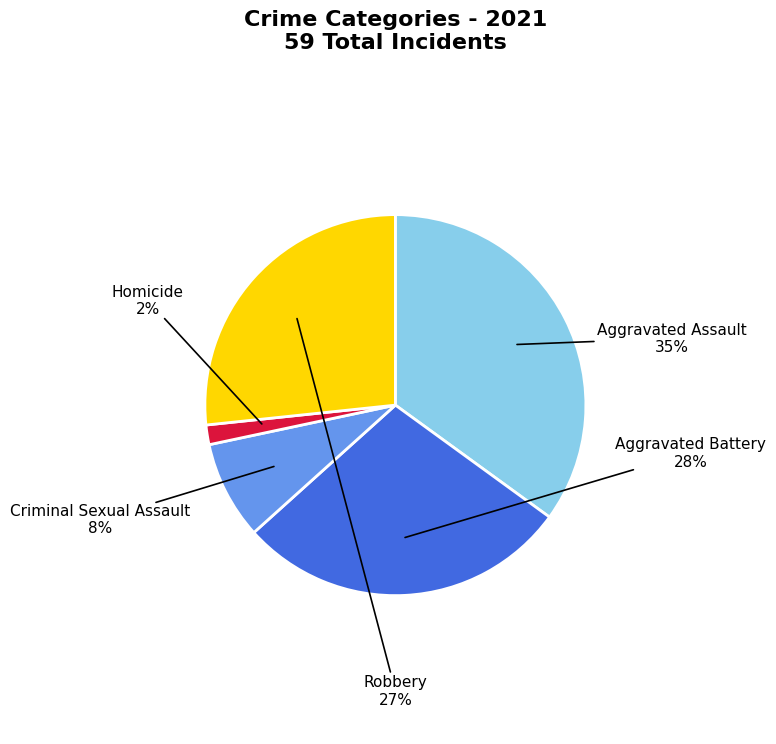

To the nearest percent, what percentage of the pie is Robbery?

27%